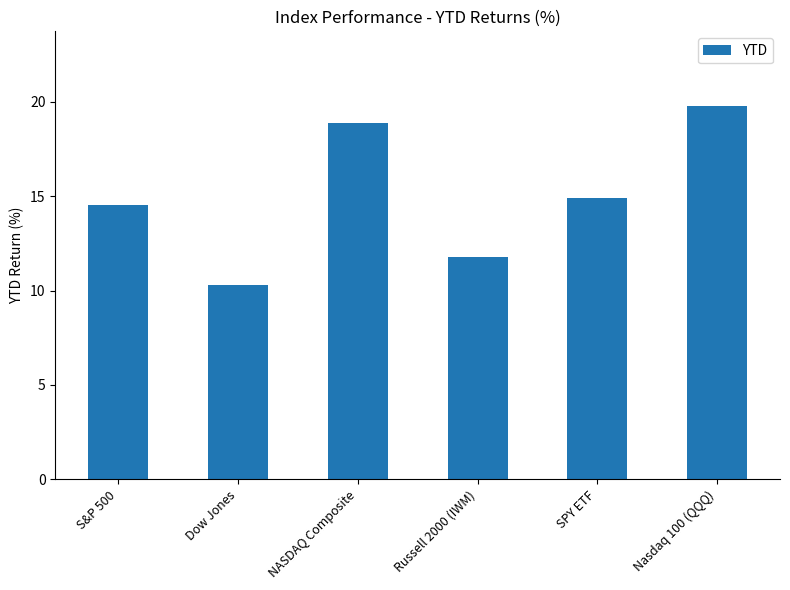

Are the bars grouped side by side (vs. stacked)?

No